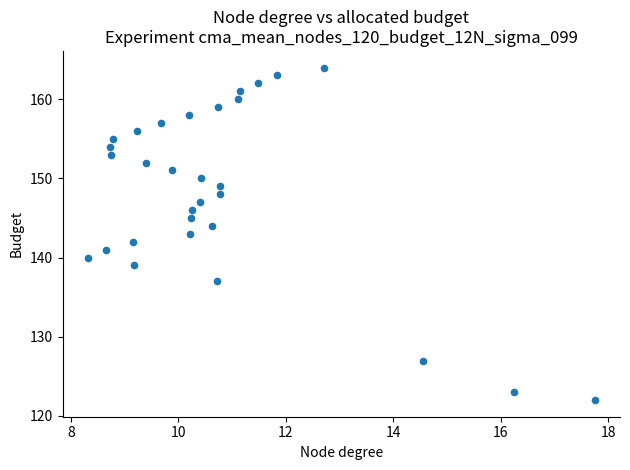

What is the range of Y values (max minus min)?

42